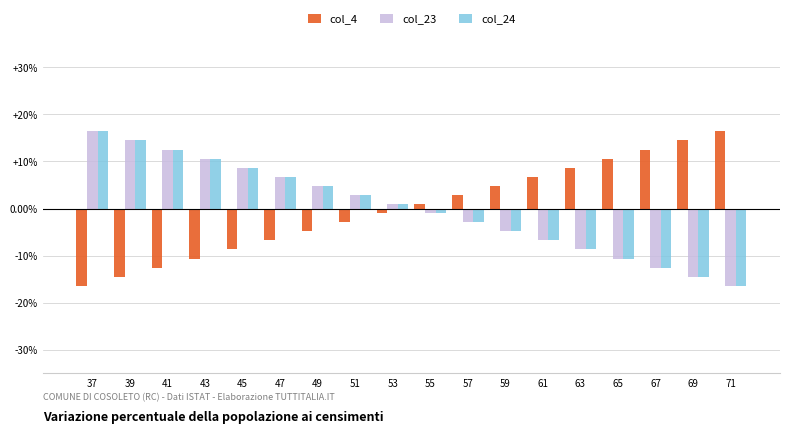

Reading left to right, what are all the values shown in this chart?

col_4: -16.4	-14.5	-12.5	-10.6	-8.7	-6.7	-4.8	-2.9	-1.0	1.0	2.9	4.8	6.7	8.7	10.6	12.5	14.5	16.4
col_23: 16.4	14.5	12.5	10.6	8.7	6.7	4.8	2.9	1.0	-1.0	-2.9	-4.8	-6.7	-8.7	-10.6	-12.5	-14.5	-16.4
col_24: 16.4	14.5	12.5	10.6	8.7	6.7	4.8	2.9	1.0	-1.0	-2.9	-4.8	-6.7	-8.7	-10.6	-12.5	-14.5	-16.4